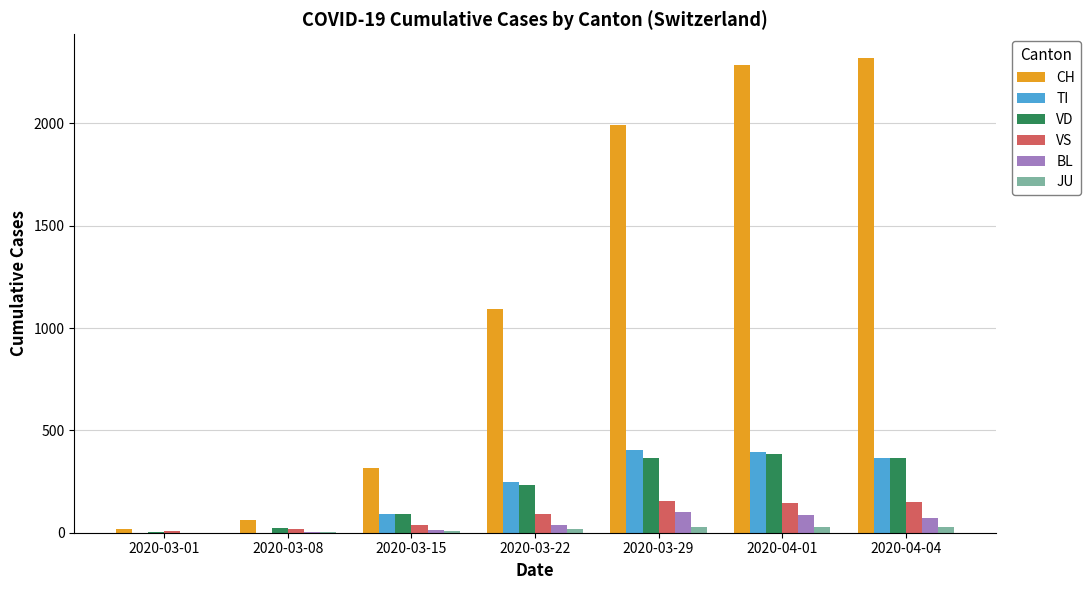

Count the number of categories in the chart.

7